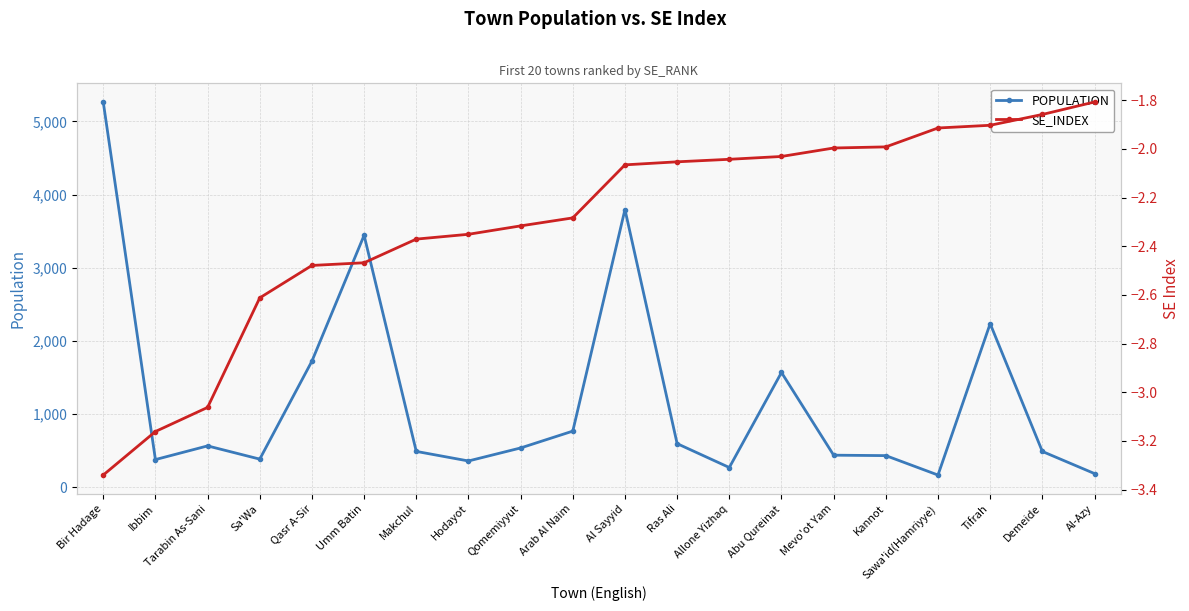

At which label does POPULATION first exceed 537?

Bir Hadage